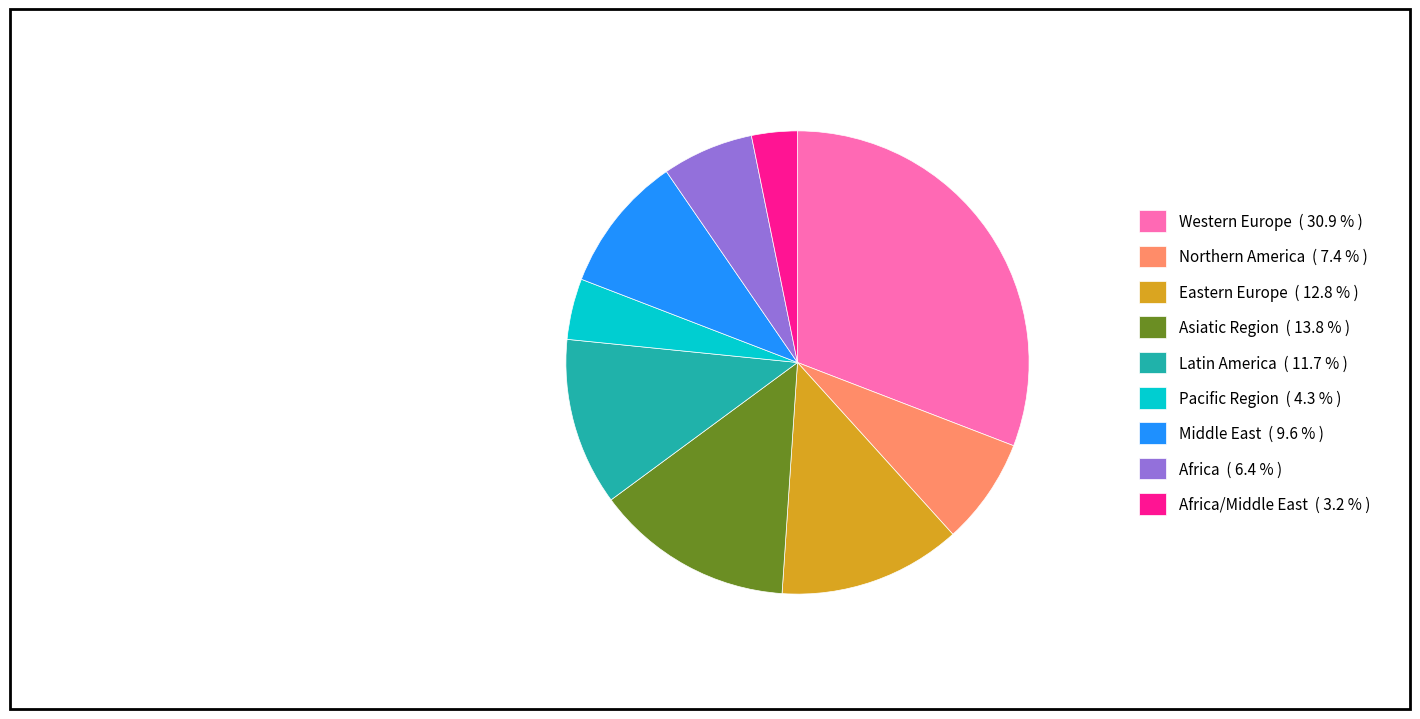

How many segments does this pie chart have?

9